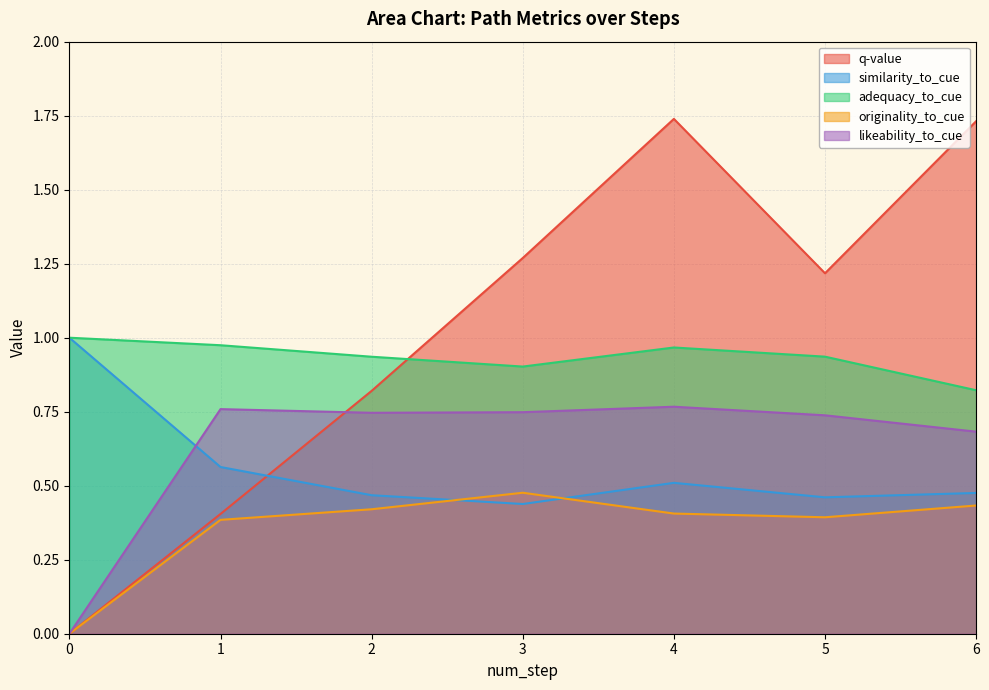

What is the average value of the originality_to_cue series?

0.4